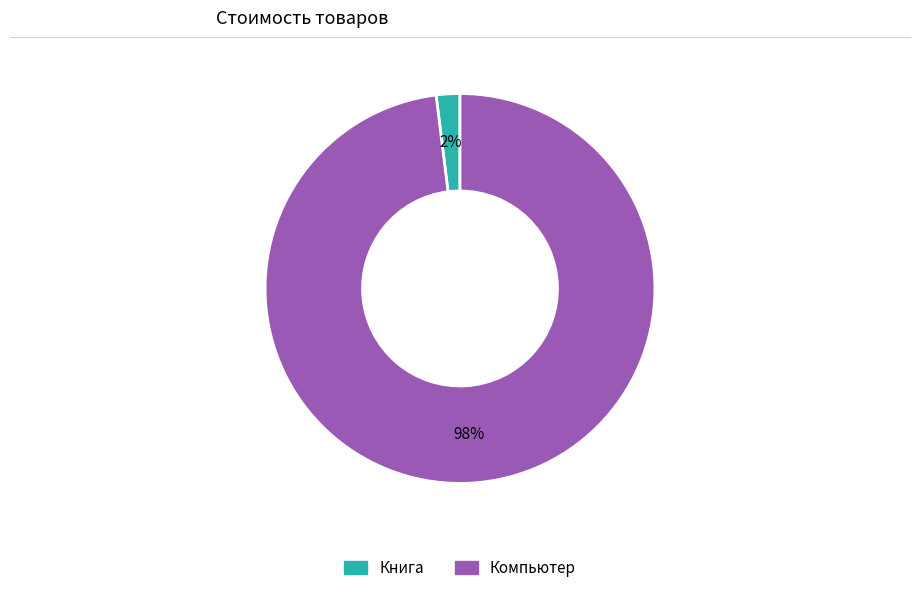

How many slices are in this pie chart?

2